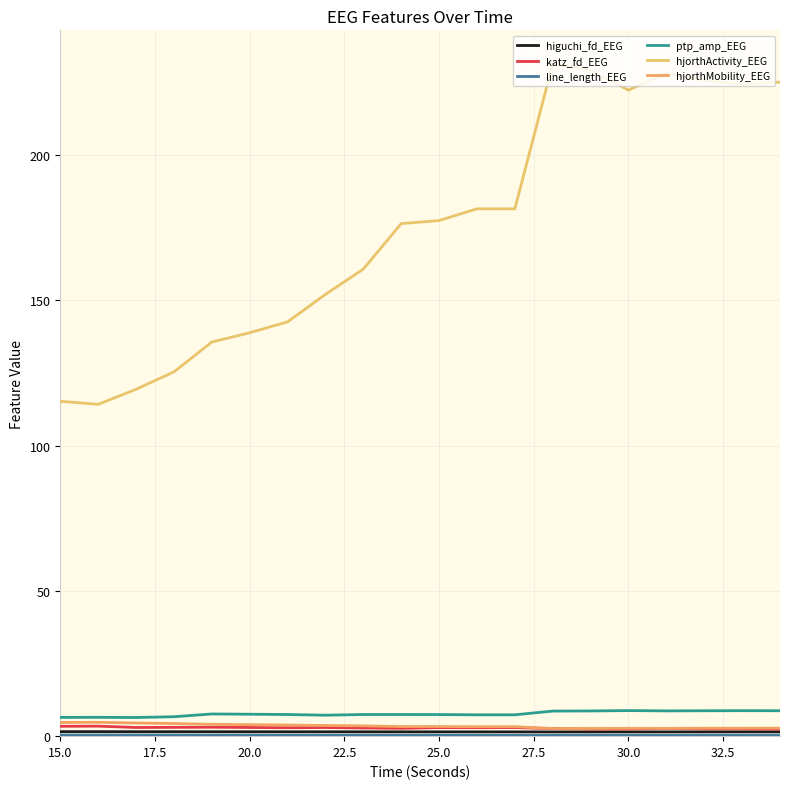

How many lines are shown in the chart?

6